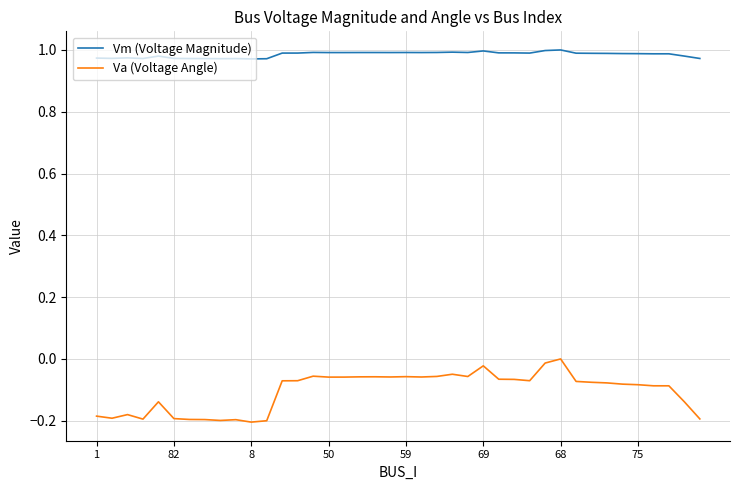

Which series has the largest range (max minus min)?

Va (Voltage Angle)